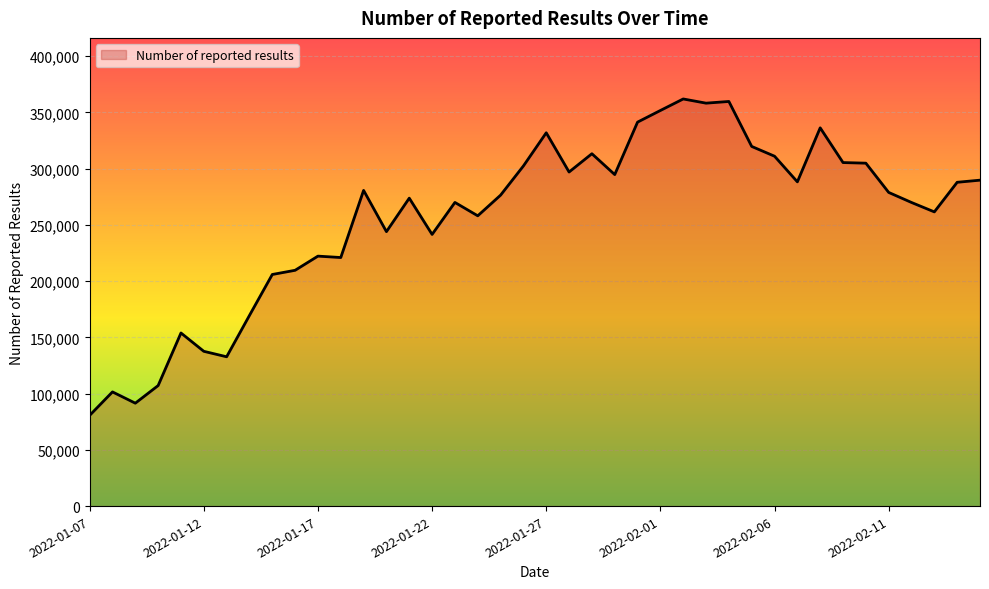

What is the greatest value displayed?

361908